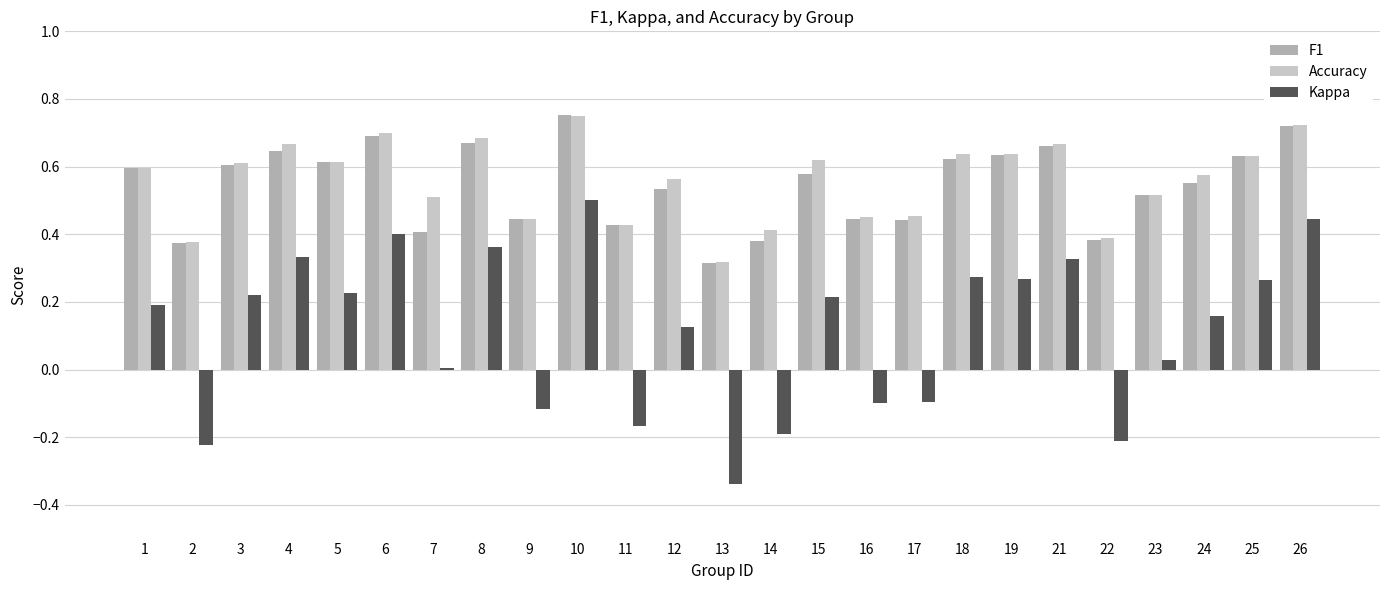

Is the value of Accuracy at 25 greater than the value of Kappa at 4?

Yes